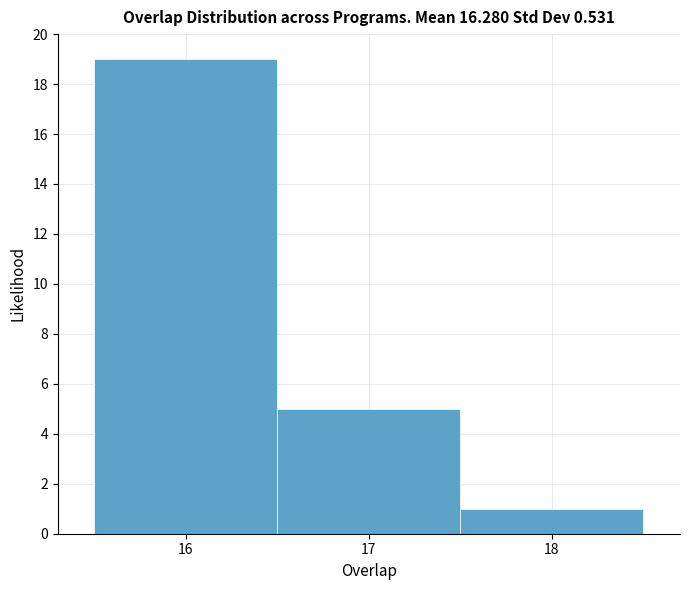

Which range on the x-axis has the tallest bar?

15.5 to 16.5